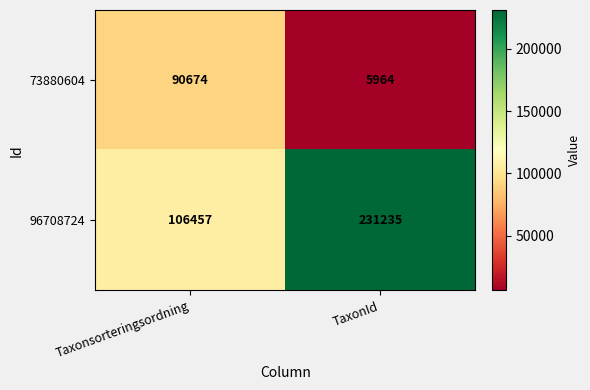

What is the difference between the maximum and minimum values in the 73880604 series?

84710